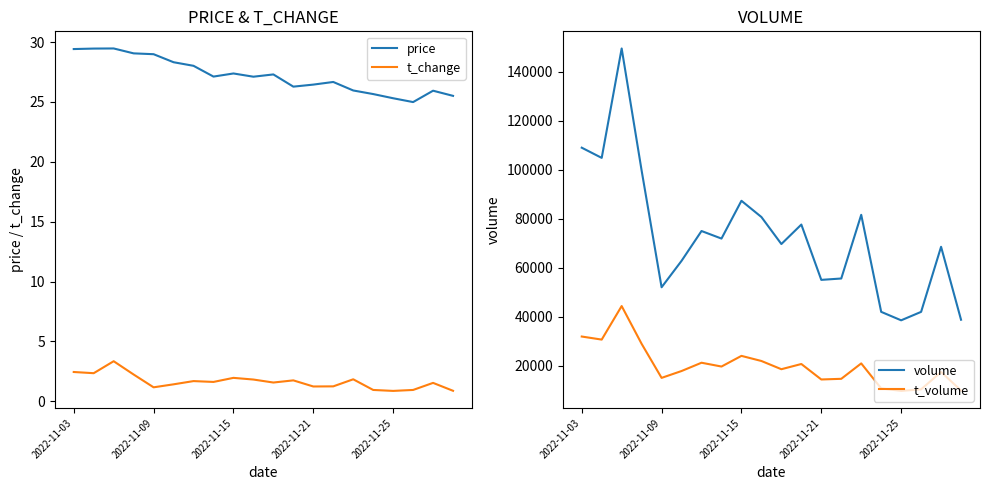

Count the number of data series in this chart.

4